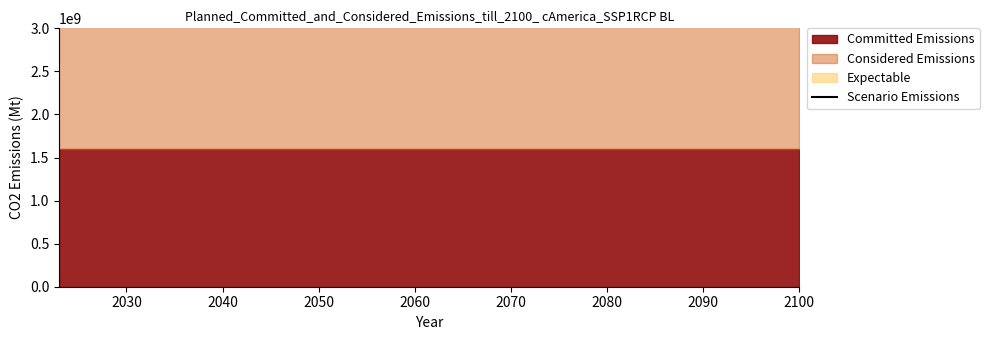

Between 15 and 23, which series saw the biggest shift?

Committed Emissions